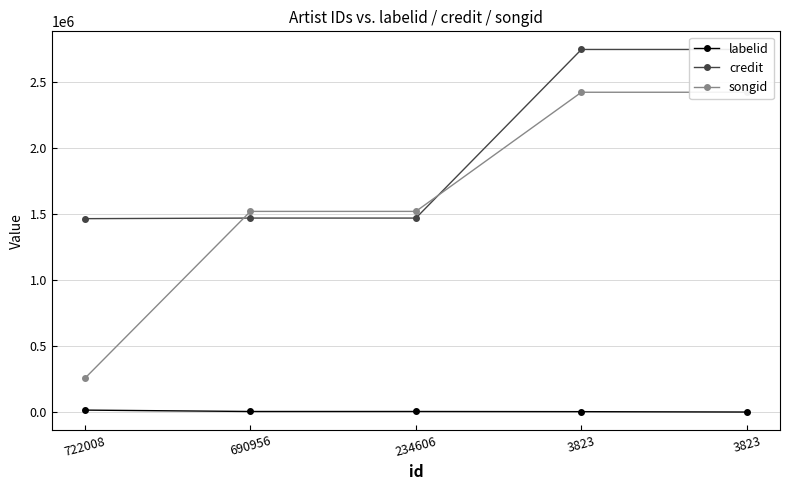

List the series in order of their overall mean, lowest first.

labelid, songid, credit